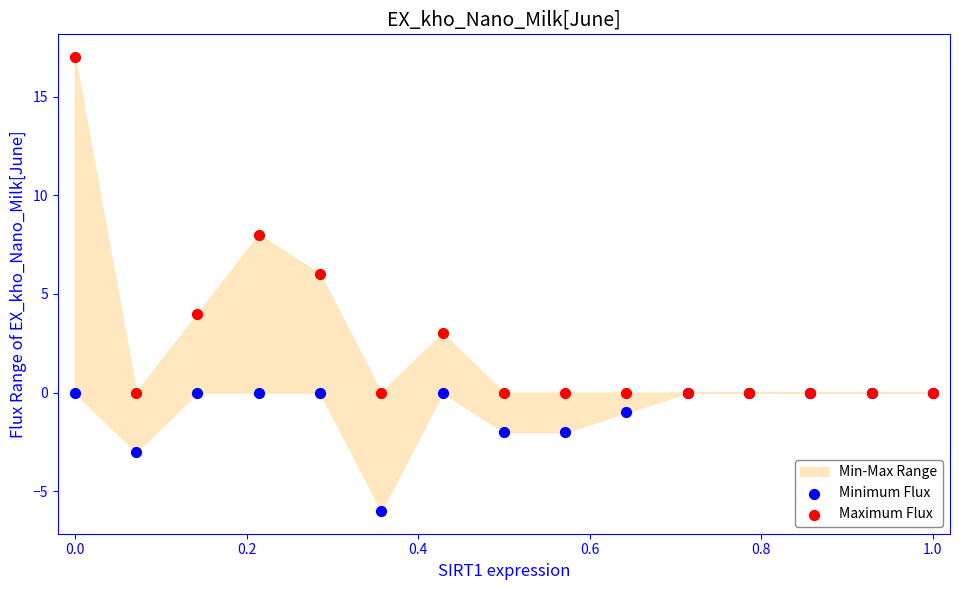

Which series reaches the maximum Y coordinate?

Maximum Flux